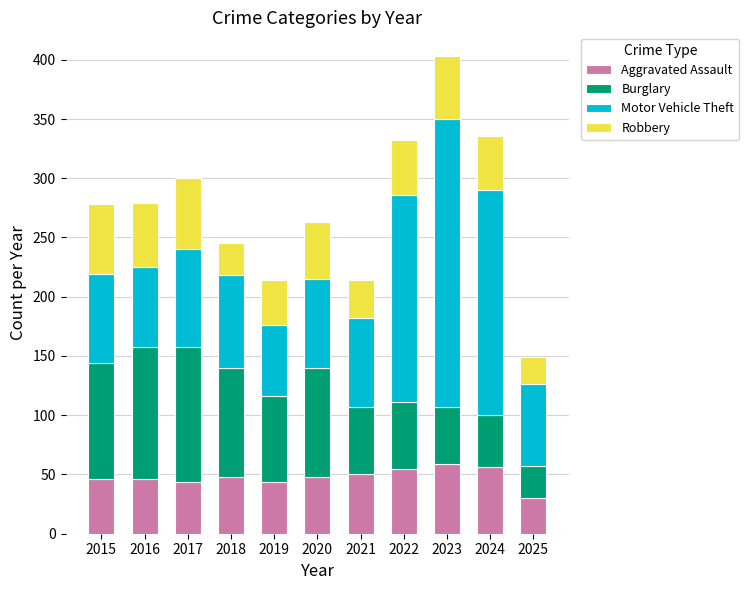

Are the bars grouped side by side (vs. stacked)?

No